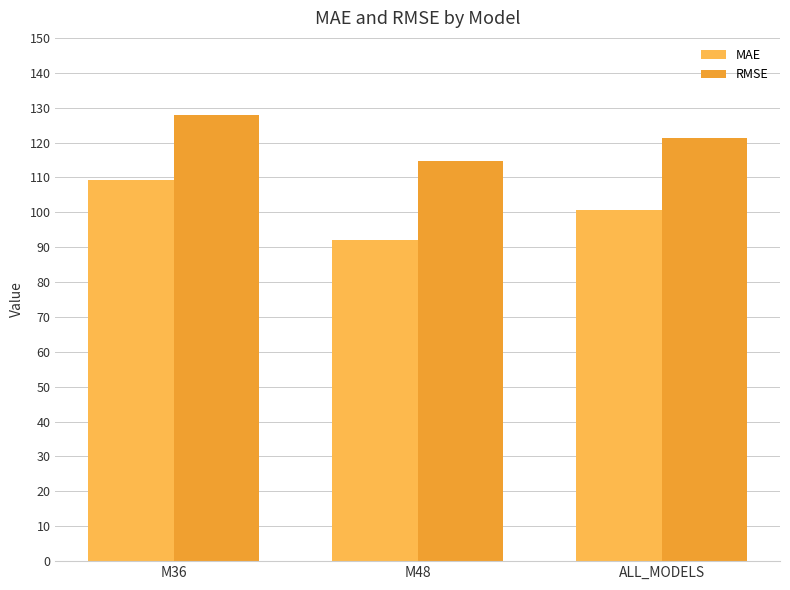

What is the sum of the MAE values at M36 and M48?

201.4